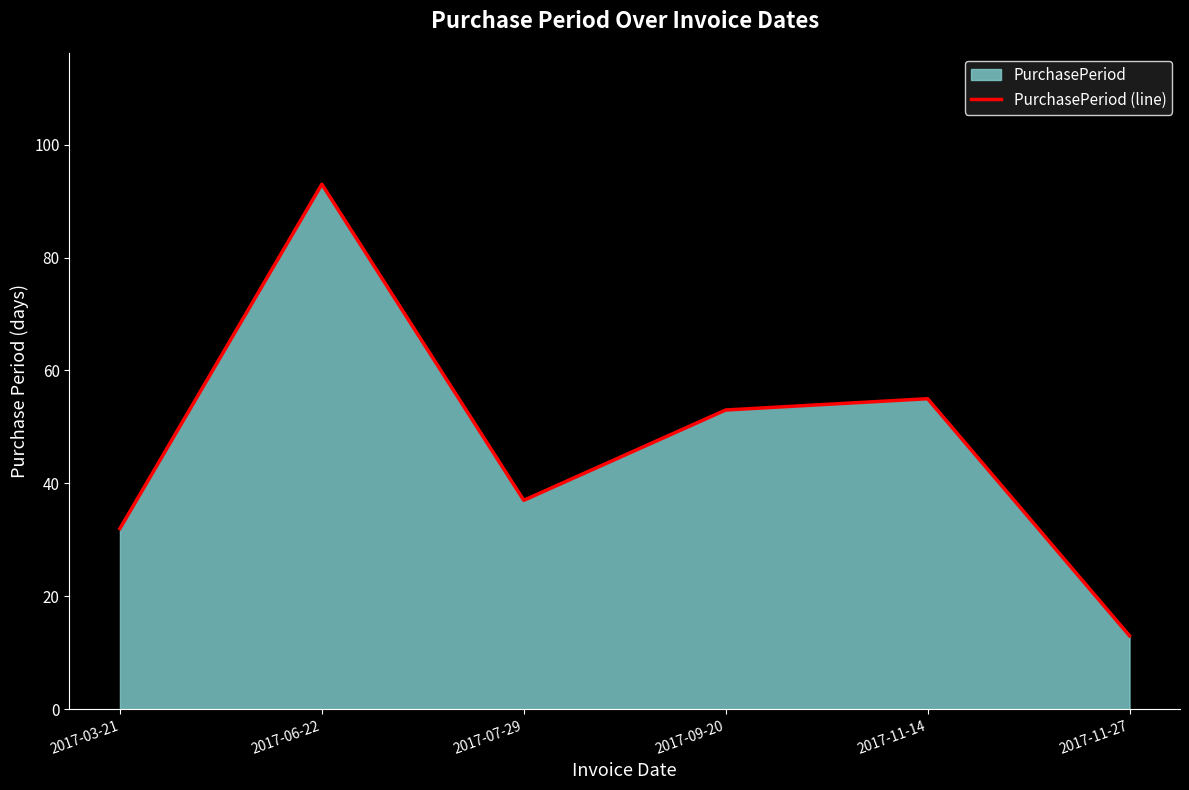

Reading left to right, extract all data points from this chart.

2017-03-21=32	2017-06-22=93	2017-07-29=37	2017-09-20=53	2017-11-14=55	2017-11-27=13